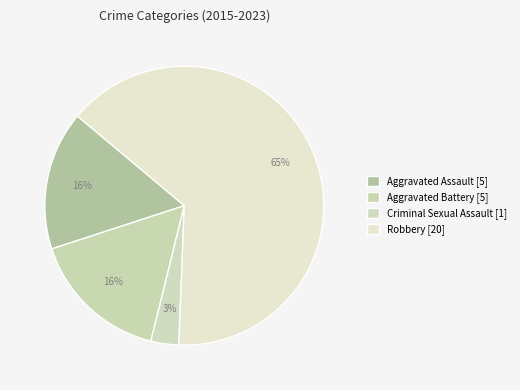

What is the majority slice?

Robbery